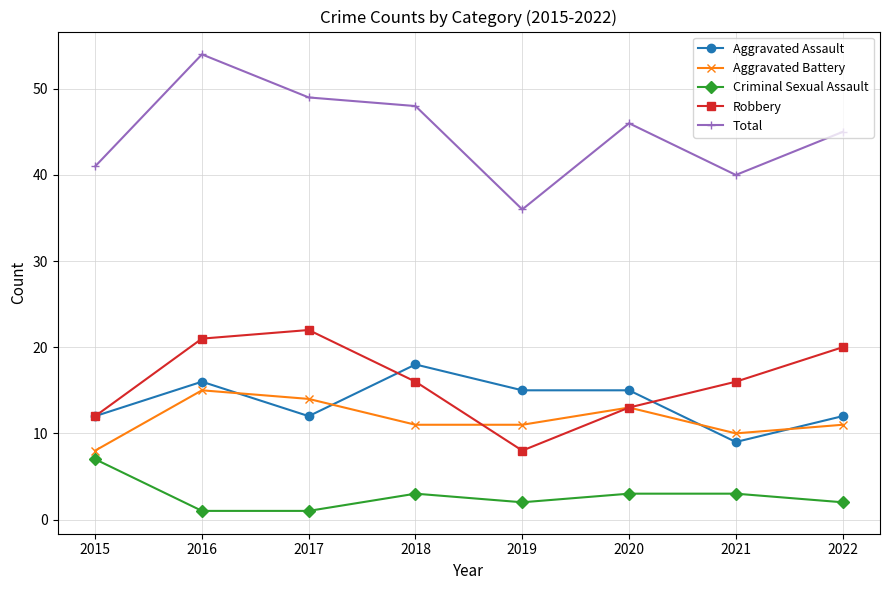

What is the approximate value of Criminal Sexual Assault at 2018?

3